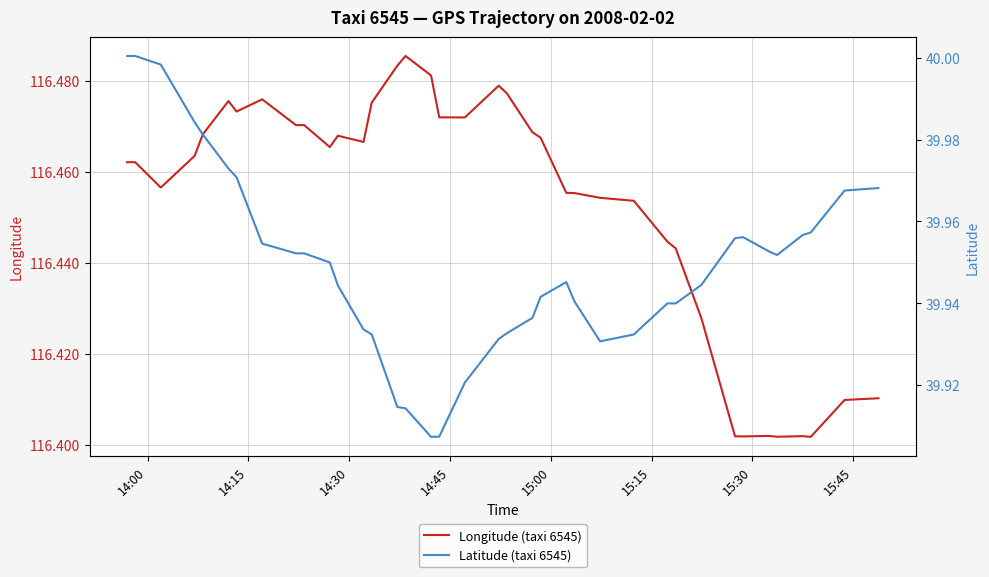

Is this an area chart (filled region under the line)?

No